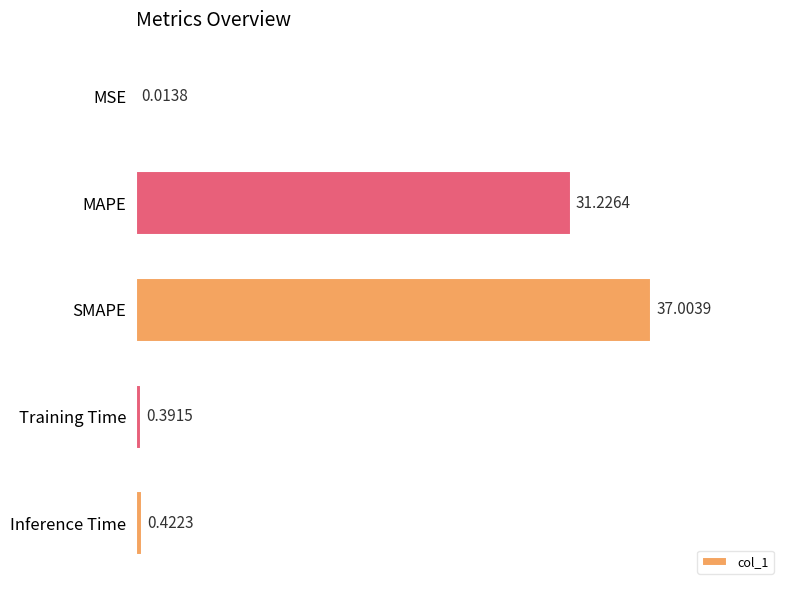

What is the sum of all values?

69.1